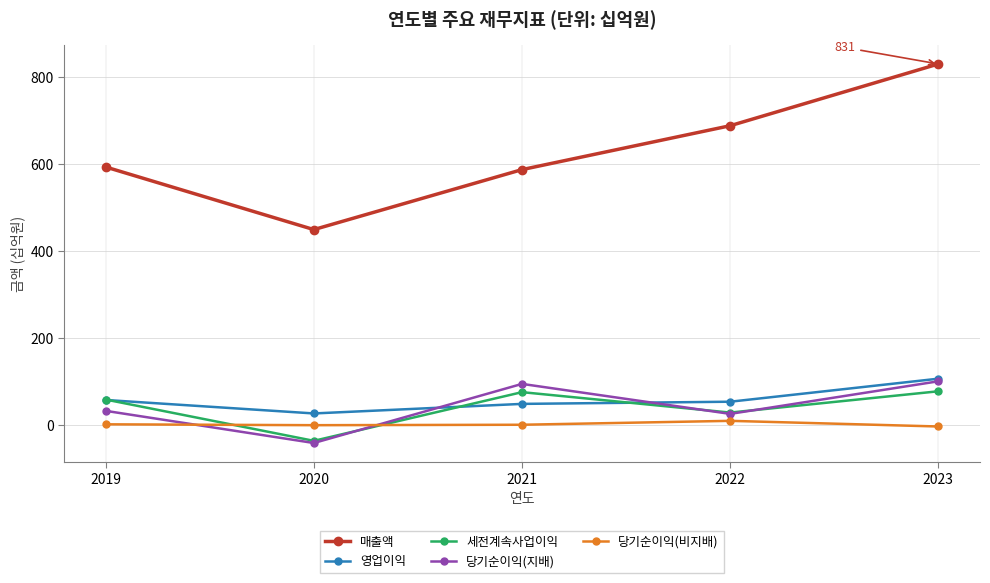

Is this an area chart (filled region under the line)?

No